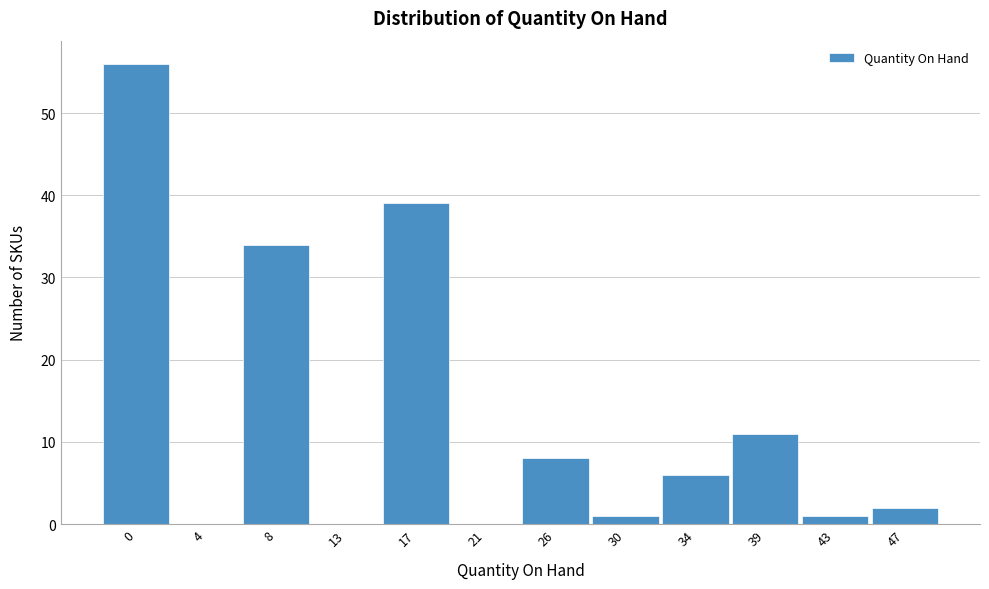

Reading right to left, transcribe all the data shown in this chart.

47=2	43=1	39=11	34=6	30=1	26=8	21=0	17=39	13=0	8=34	4=0	0=56